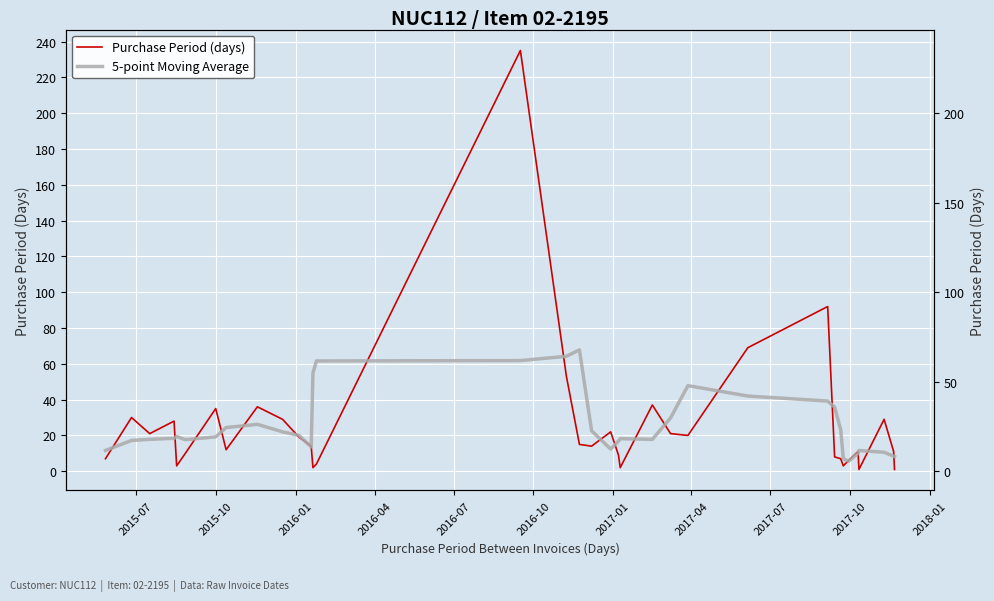

Which series has the largest range (max minus min)?

Purchase Period (days)